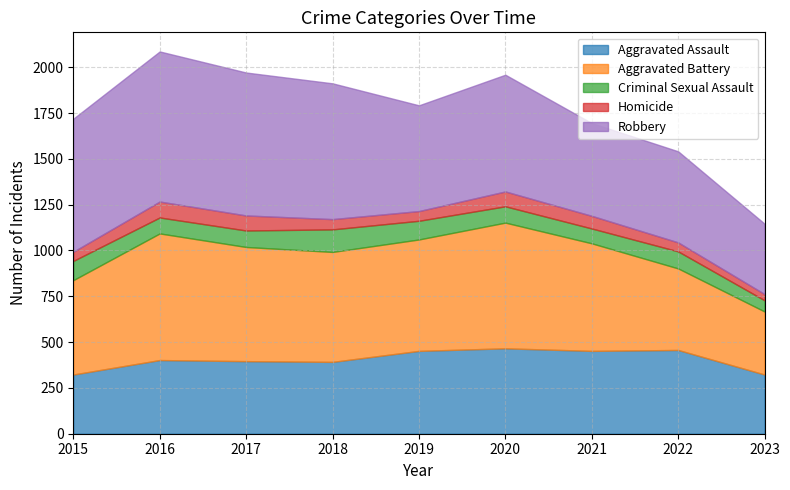

Reading left to right, list all the values displayed in this chart.

Aggravated Assault: 2015=323	2016=402	2017=396	2018=392	2019=452	2020=466	2021=452	2022=457	2023=323
Aggravated Battery: 2015=515	2016=691	2017=623	2018=600	2019=608	2020=686	2021=587	2022=445	2023=344
Criminal Sexual Assault: 2015=105	2016=87	2017=90	2018=123	2019=102	2020=89	2021=81	2022=93	2023=61
Homicide: 2015=50	2016=87	2017=82	2018=56	2019=53	2020=81	2021=69	2022=49	2023=34
Robbery: 2015=726	2016=819	2017=780	2018=741	2019=577	2020=637	2021=506	2022=497	2023=384